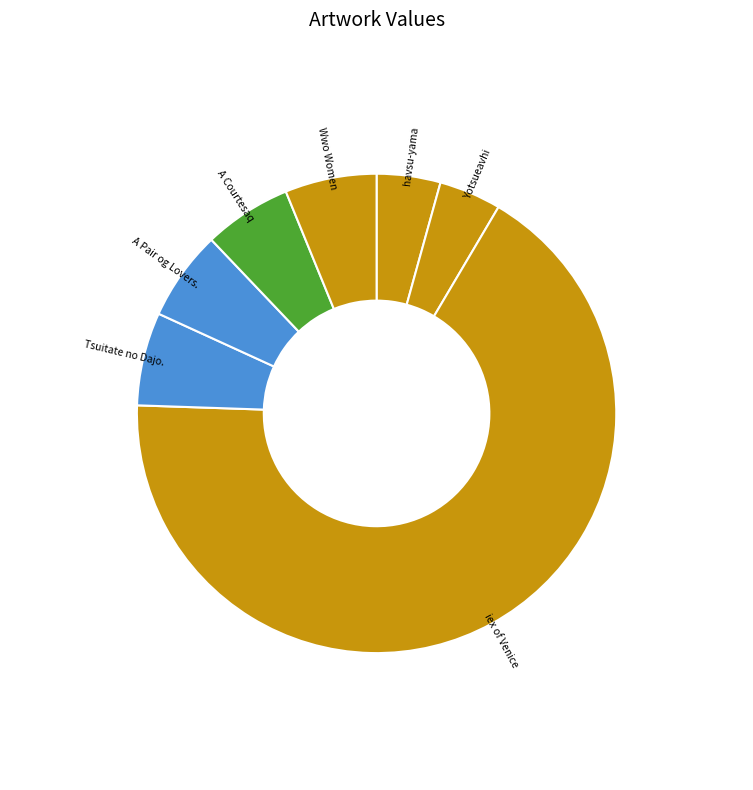

Which slice is the largest?

iex of Venice